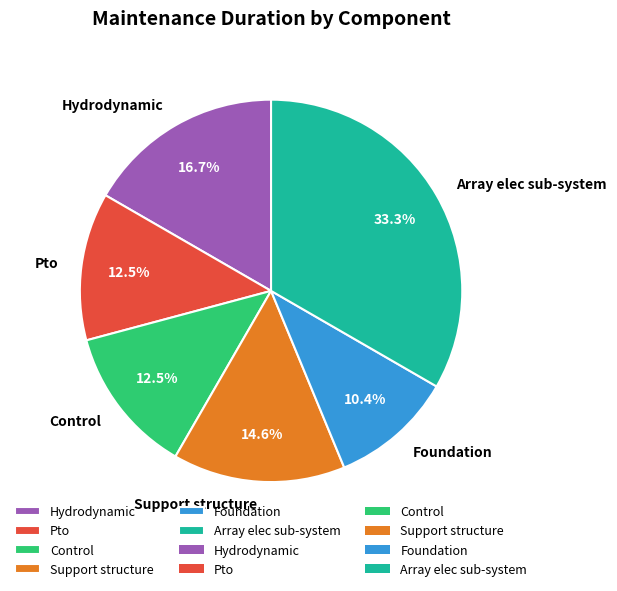

Is Control the majority of the pie?

No